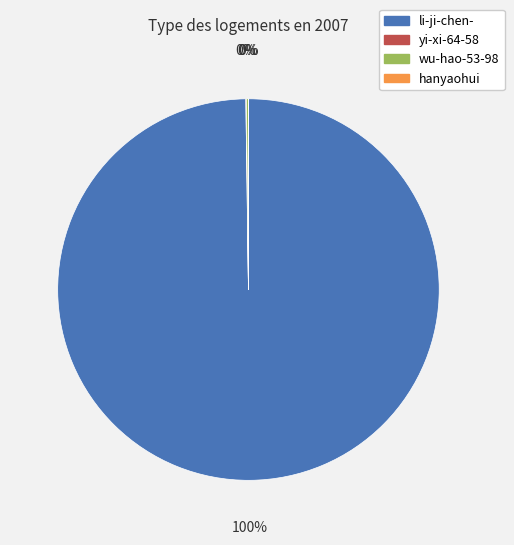

To the nearest percent, what is the difference between the largest and smallest slice percentages?

100%